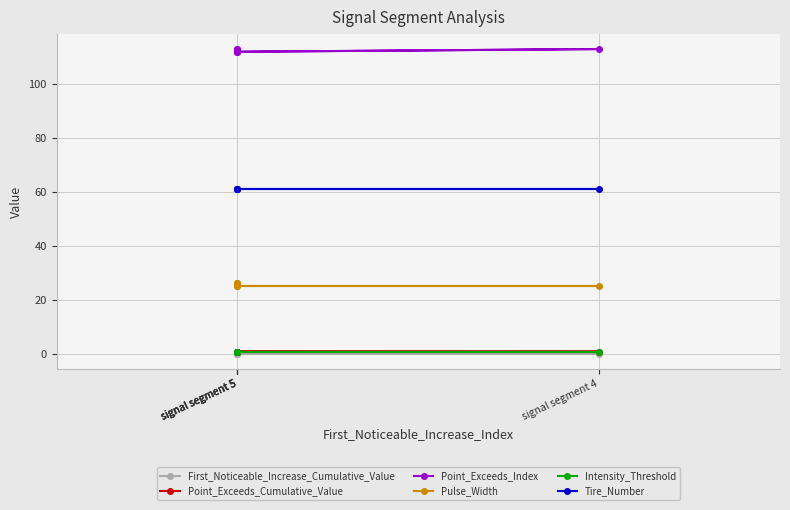

Rank the categories by Intensity_Threshold value from highest to lowest.

signal segment 5, signal segment 5, signal segment 5, signal segment 4, signal segment 5